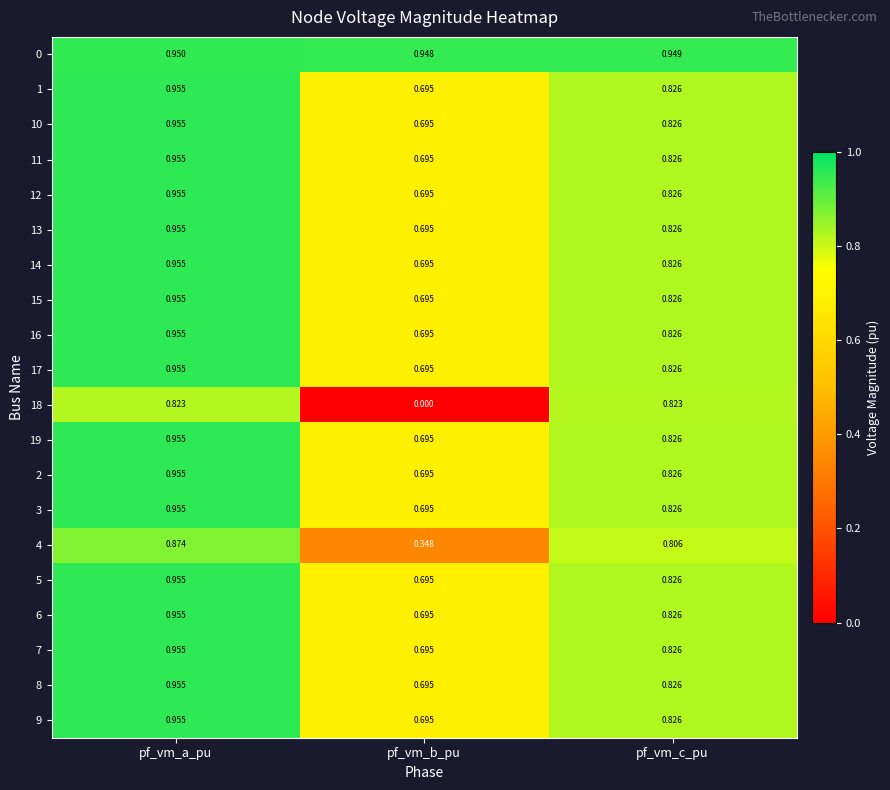

At which category is the sum across all series the highest?

pf_vm_a_pu